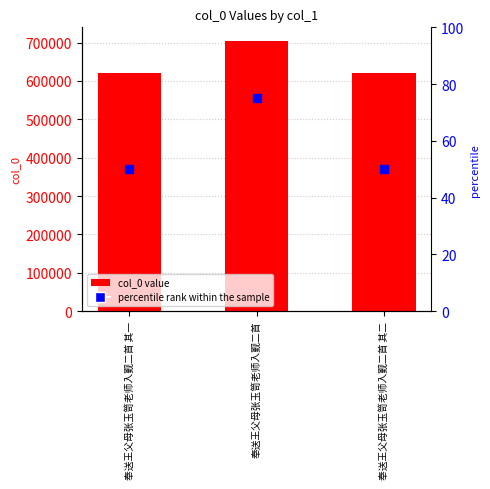

Which series has the largest total across all categories?

col_0